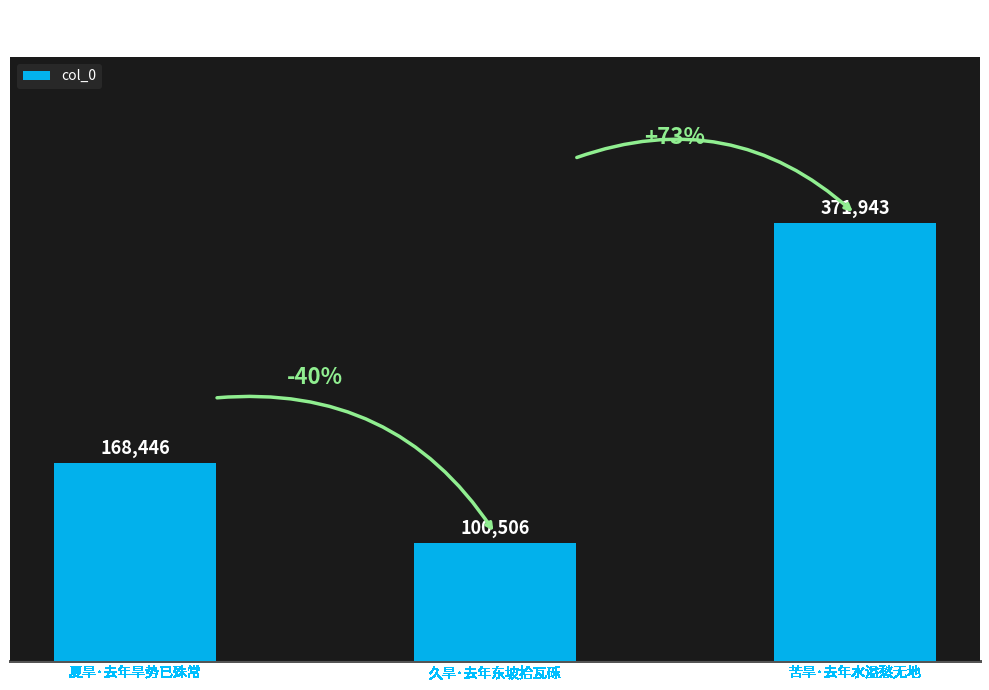

At which label is the value closest to 236224?

夏旱·去年旱势已殊常